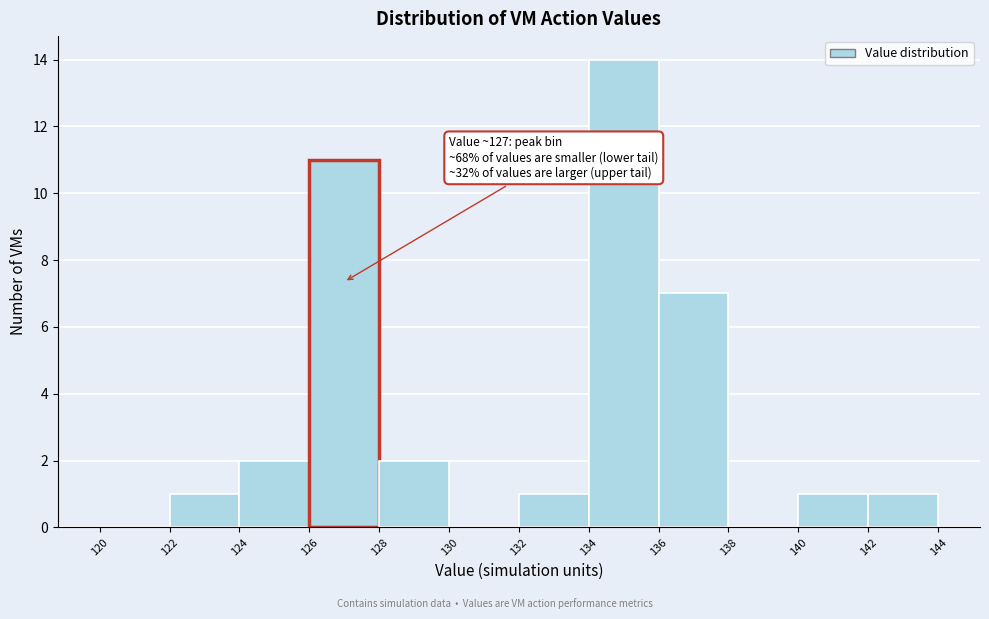

Over which range of the x-axis is the bar tallest?

134 to 136